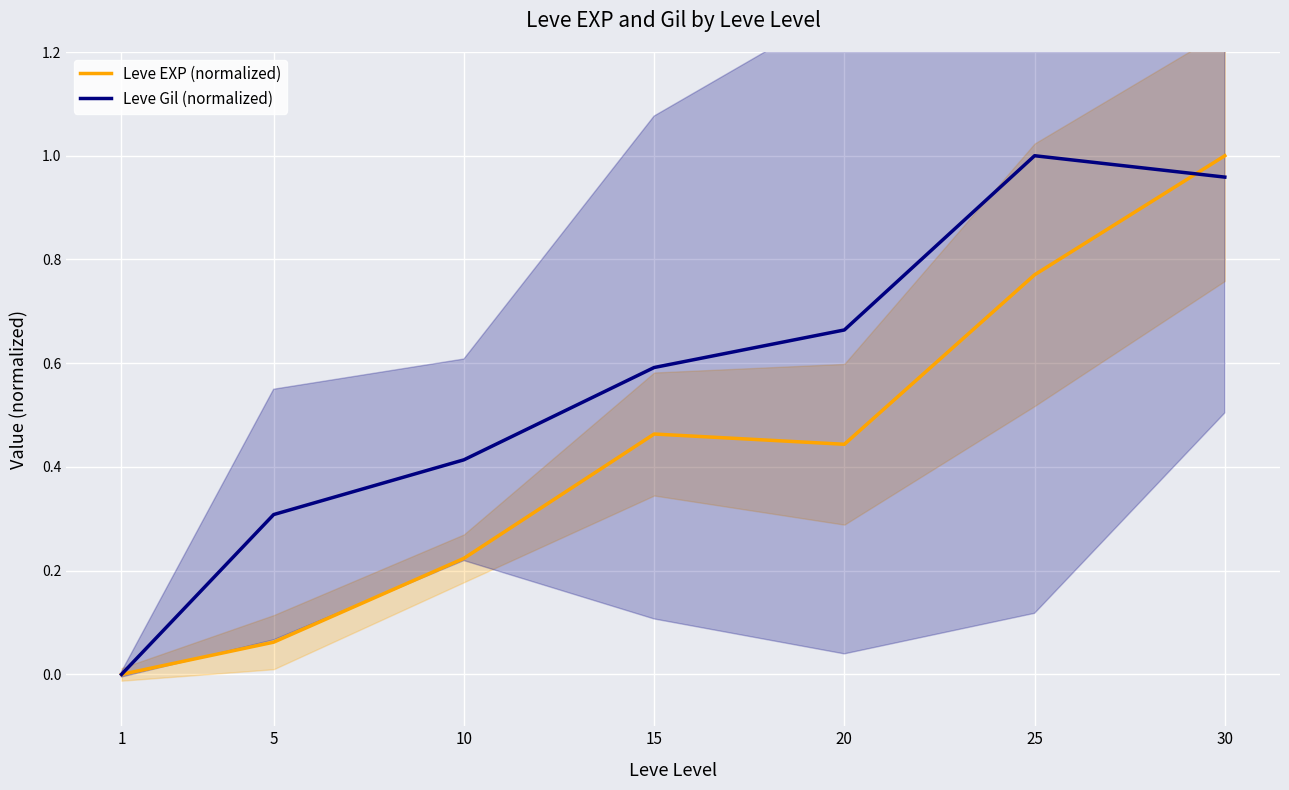

What are all the series names shown in the legend?

Leve EXP (normalized), Leve Gil (normalized)